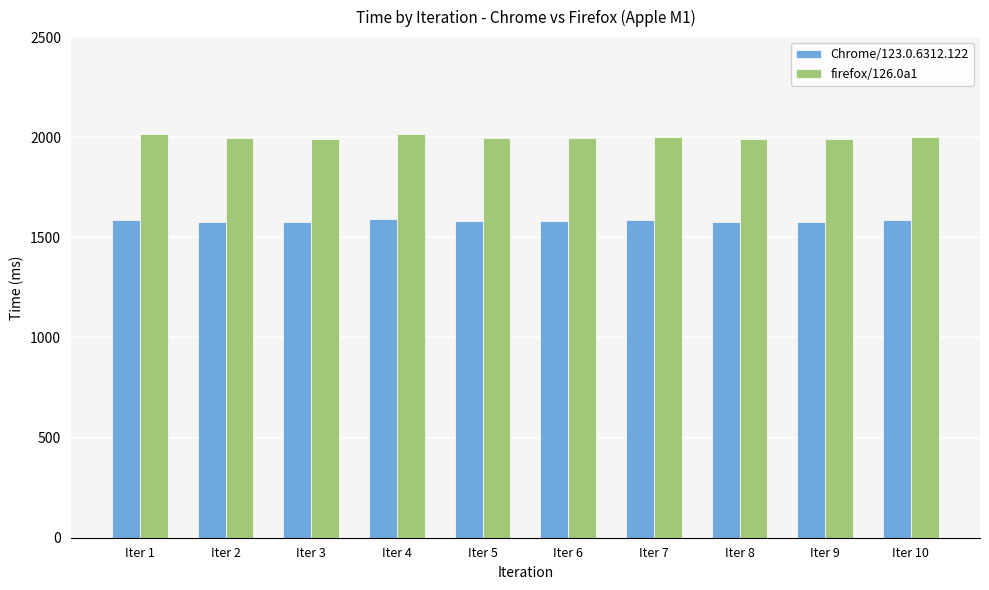

The value of firefox/126.0a1 at Iter 8 is 1992.0. True or false?

True